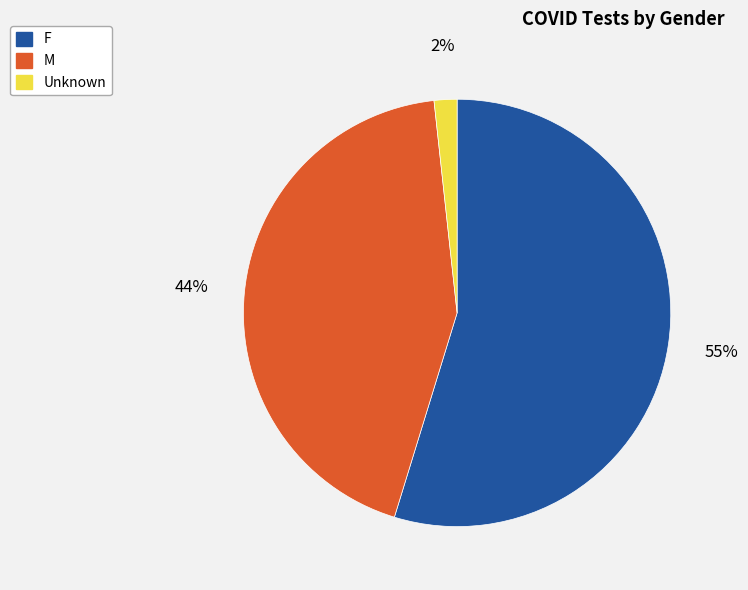

Does any single category account for the majority?

Yes